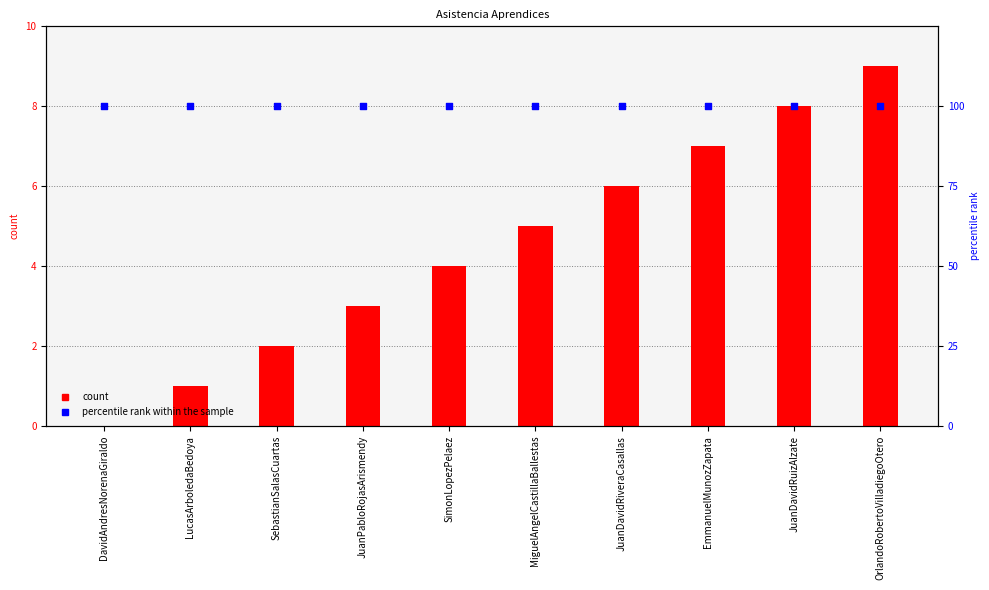

Which series has the widest spread of Y values?

count